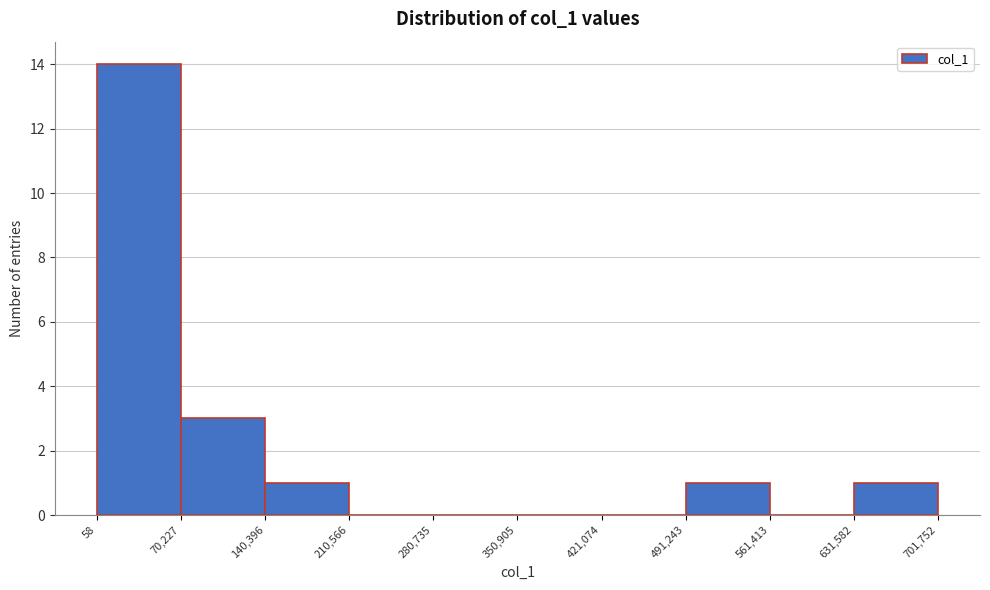

What is the height of the bar covering 491,243 to 561,413 on the x-axis? The values are not printed on the chart, so give them approximately, as read against the axis.

1